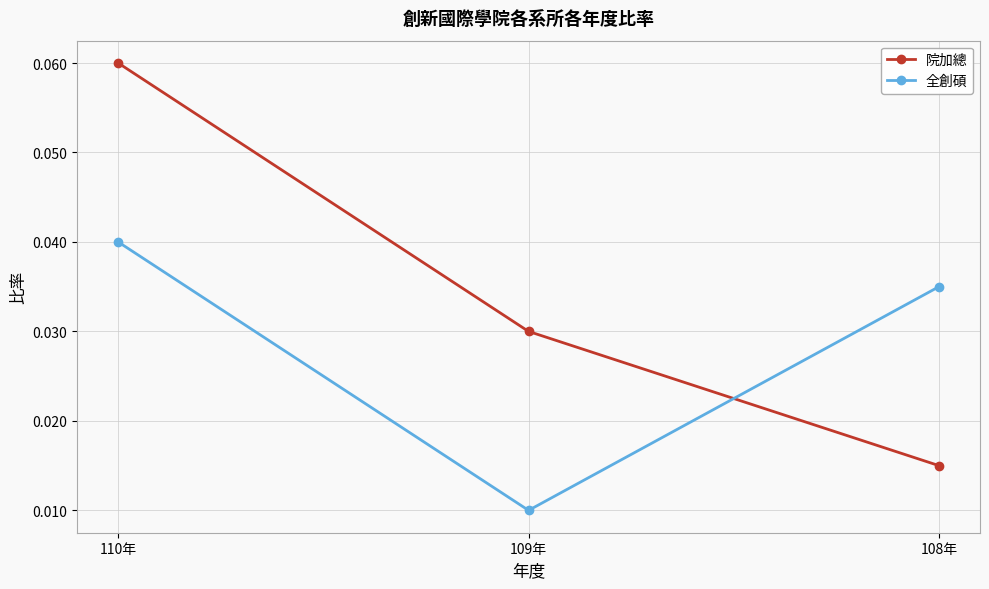

Rank the series at 108年 from highest to lowest value.

全創碩, 院加總